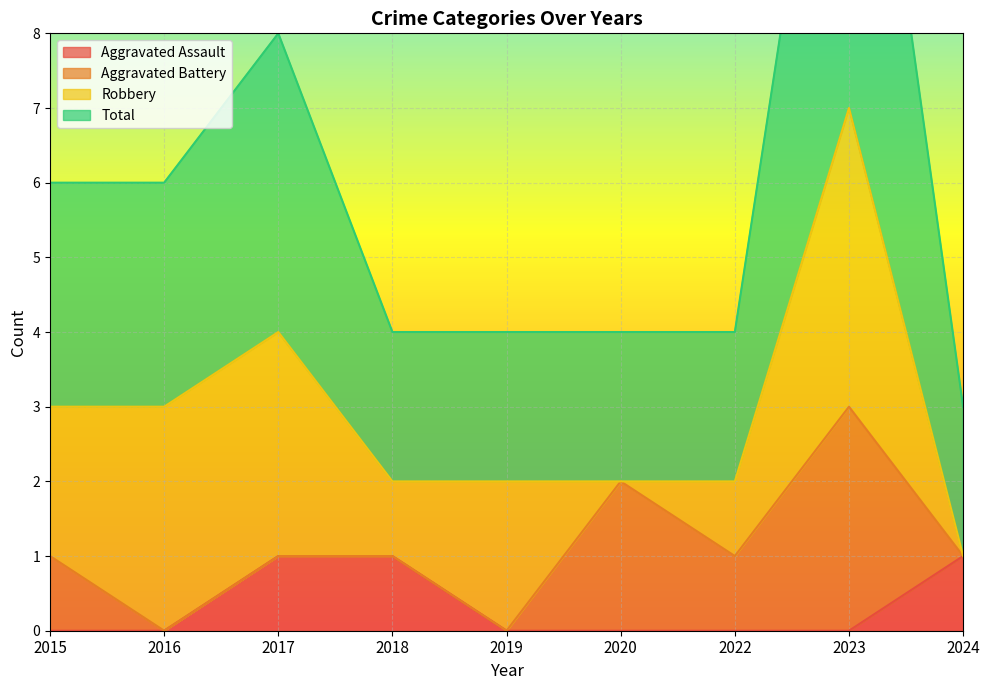

Which series changed the most between 2016 and 2019?

Total